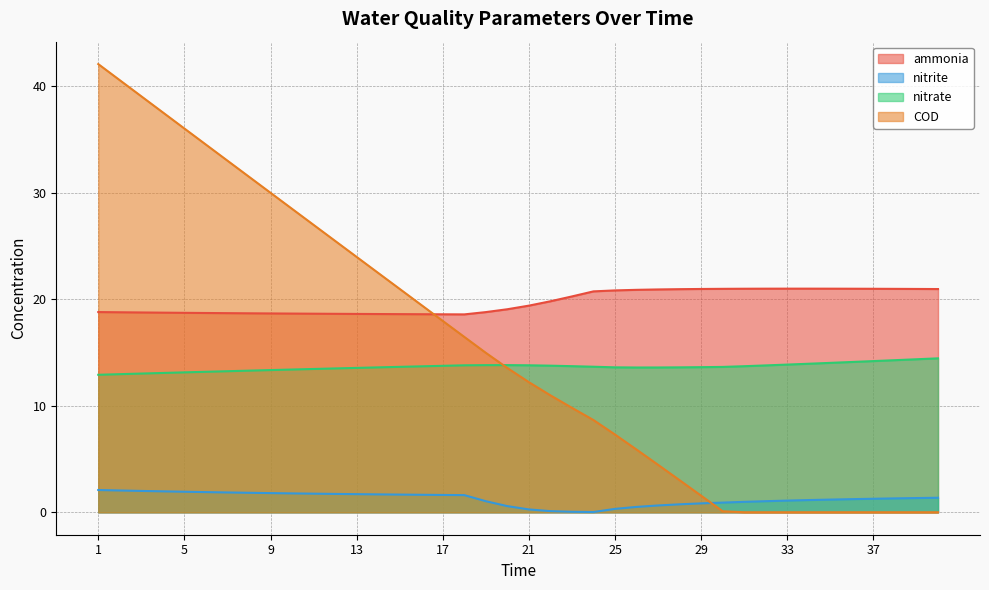

At which category does ammonia reach its first local valley?

18